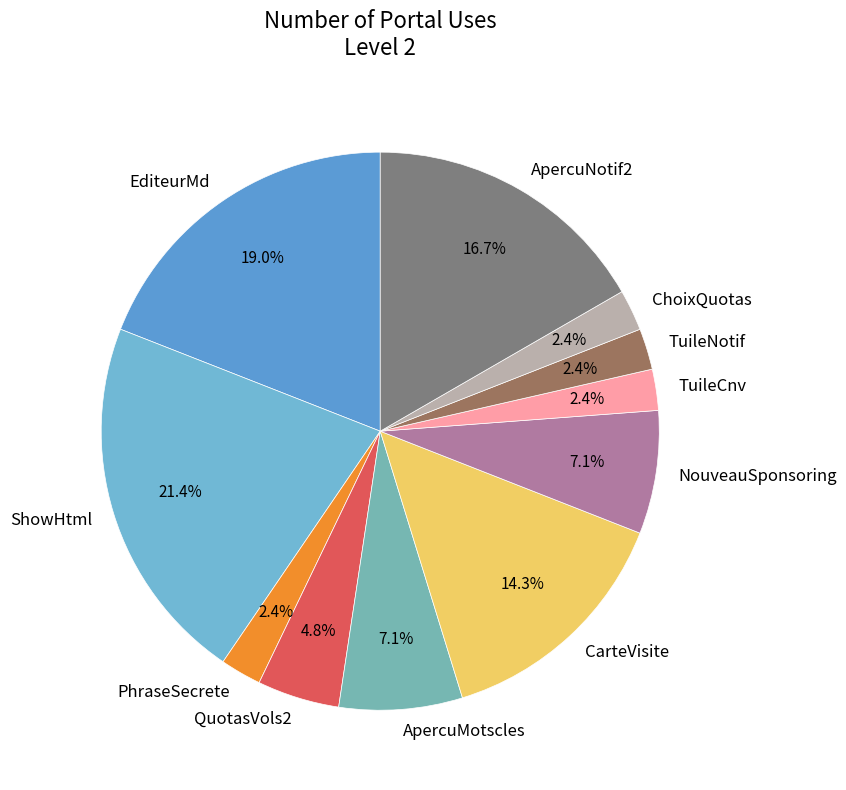

How many segments does this pie chart have?

11